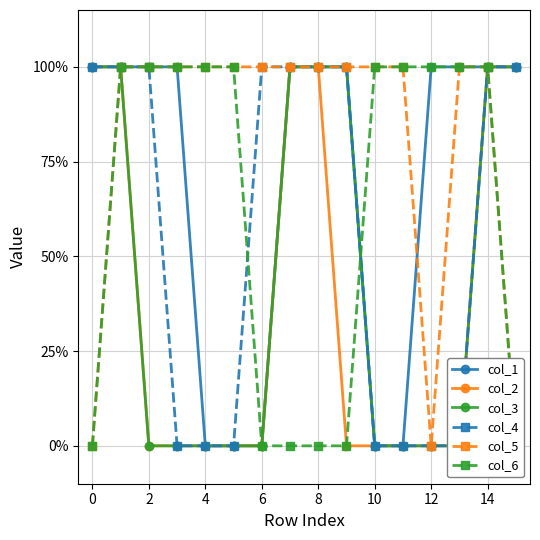

What is the label of the 9th point from the left?

8